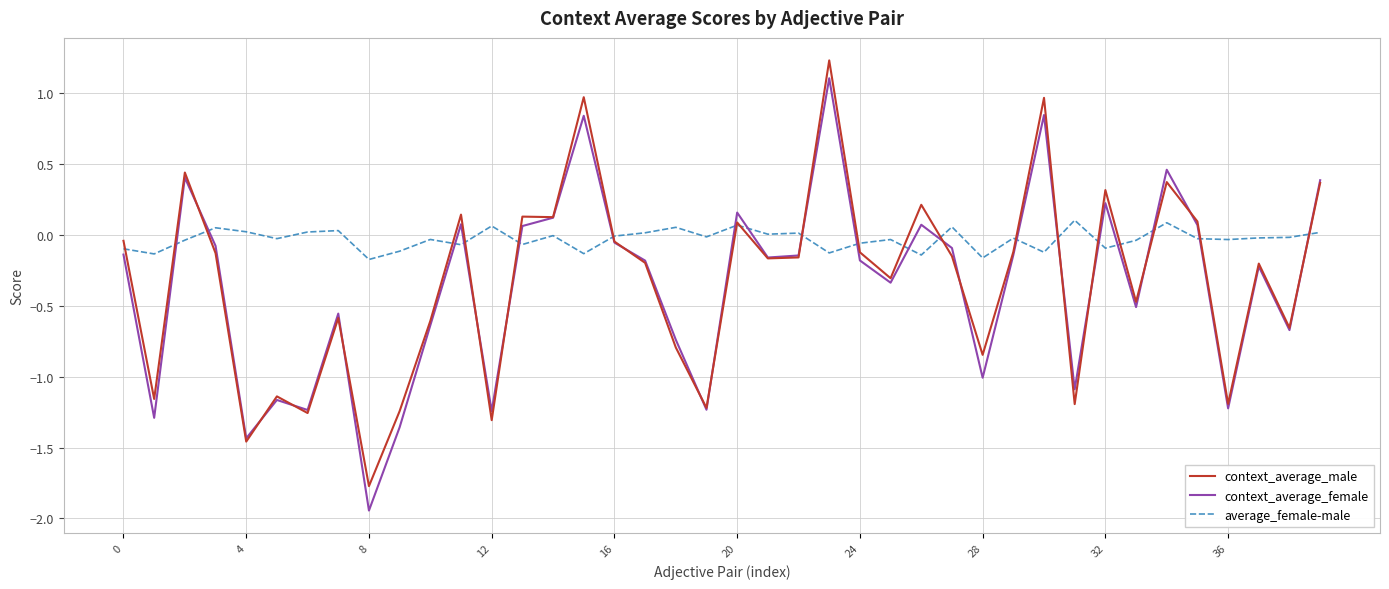

What is the difference between the second highest and minimum values in the context_average_female series?

2.8